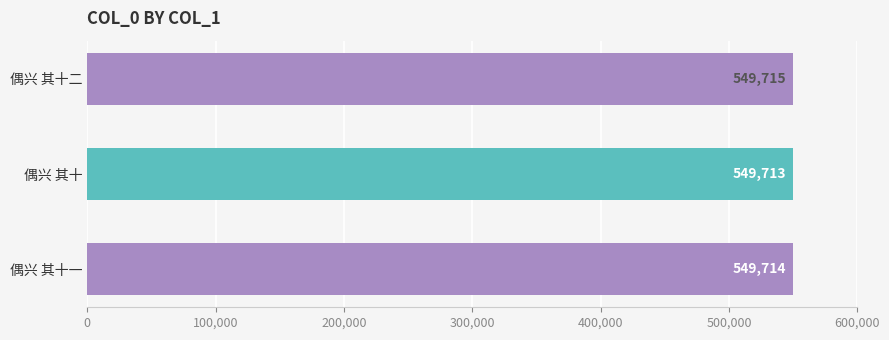

What is the greatest value displayed?

549715